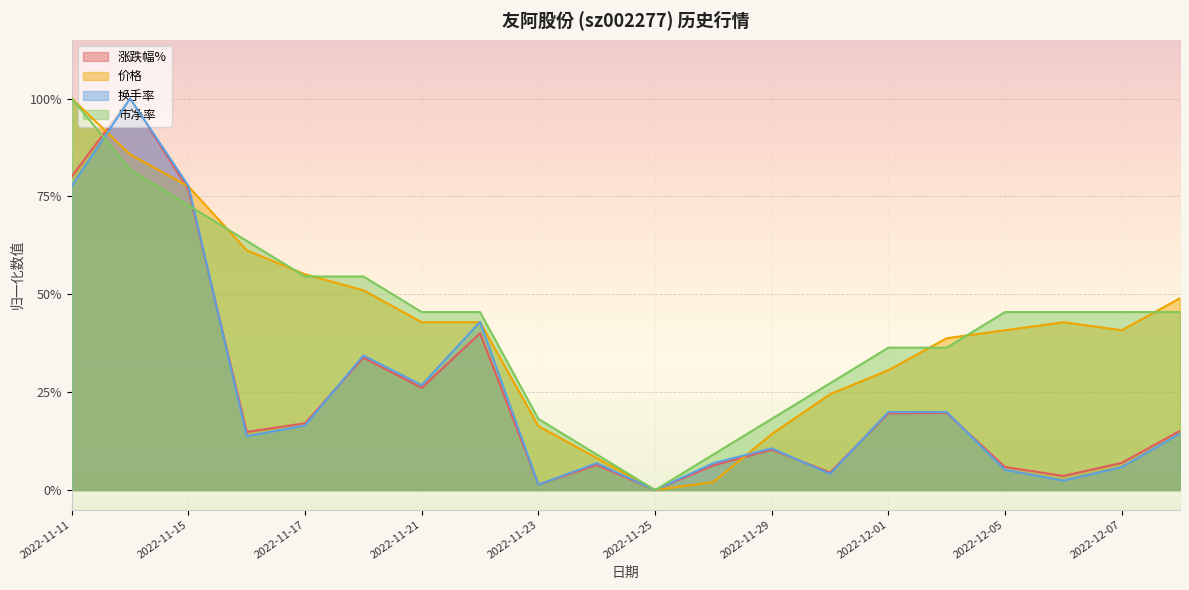

True or false: 市净率 has a value of 0.1 at 2022-12-02.

False